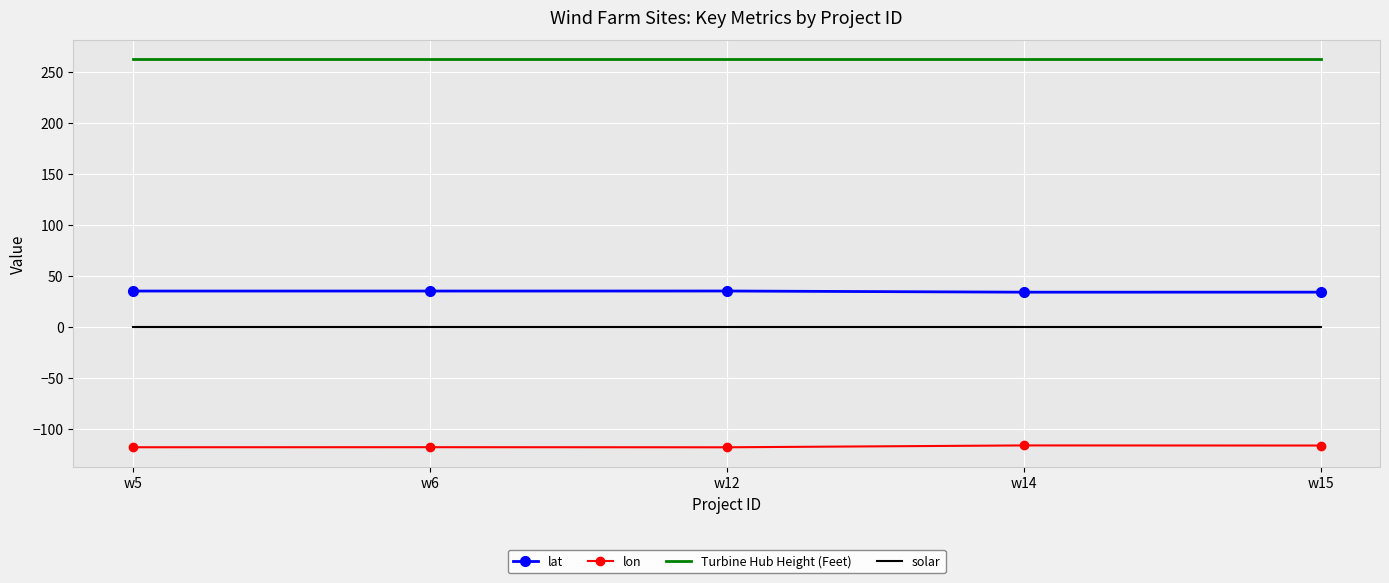

What is the sum of all Turbine Hub Height (Feet) values?

1312.3